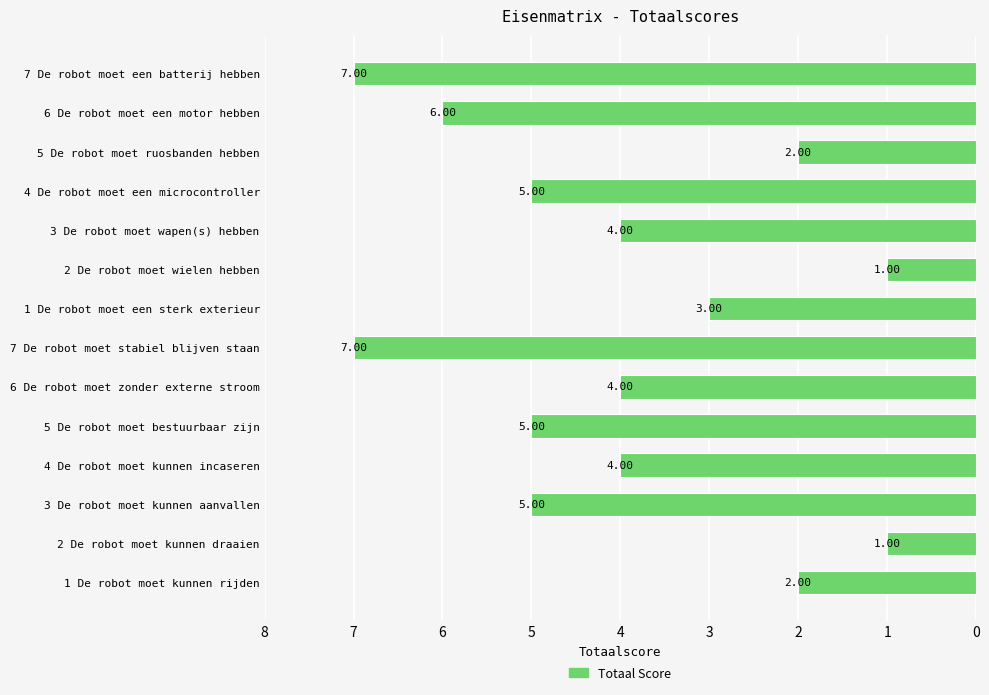

Between 3 De robot moet kunnen aanvallen and 5 De robot moet ruosbanden hebben, which is larger?

3 De robot moet kunnen aanvallen